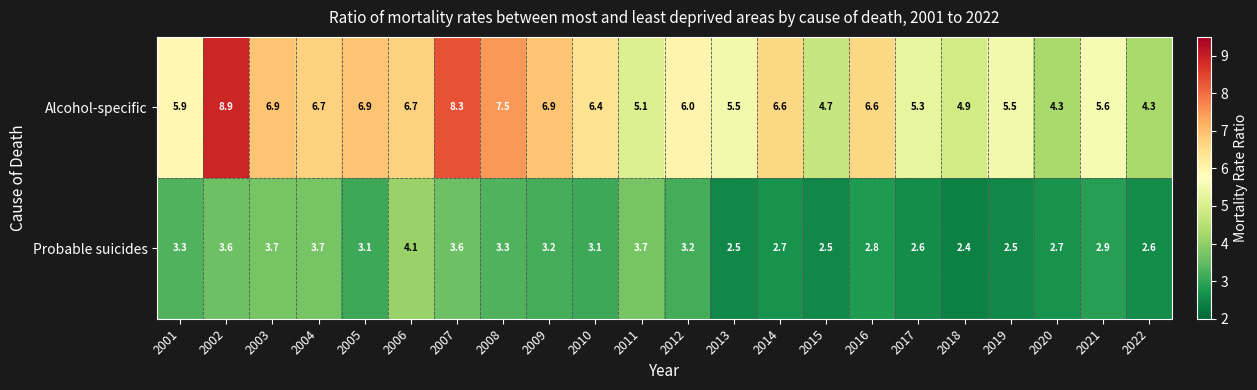

At which label is Alcohol-specific closest to 6?

2012